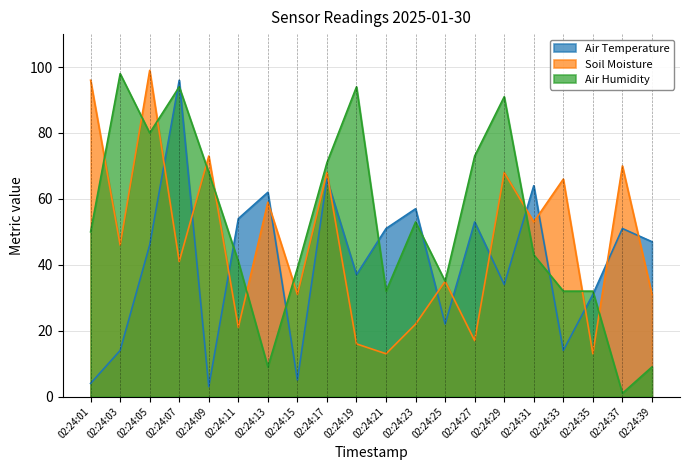

What is the minimum value for Soil Moisture?

13